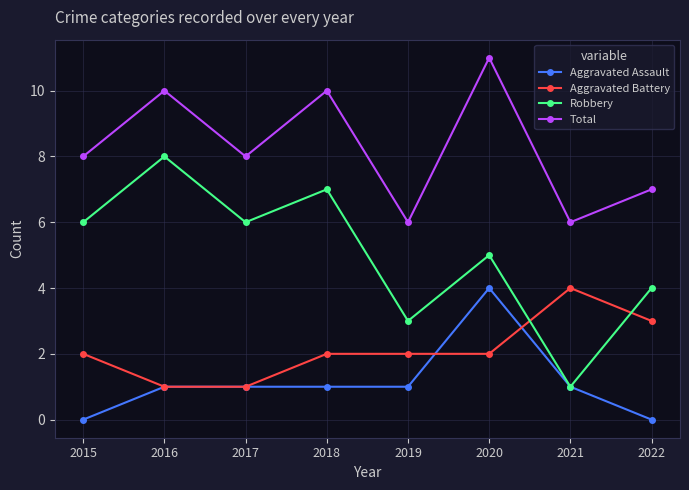

Is it true that Aggravated Assault equals -2 at 2022?

False